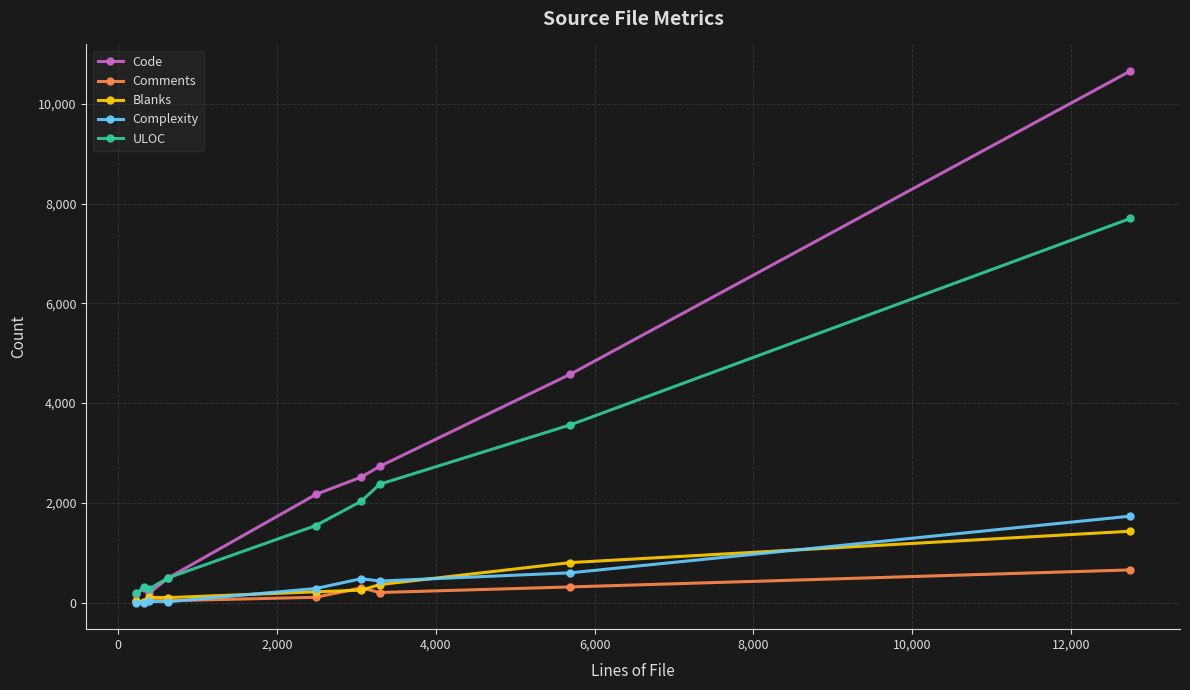

True or false: Code has more than 2 points higher than both neighbors.

False